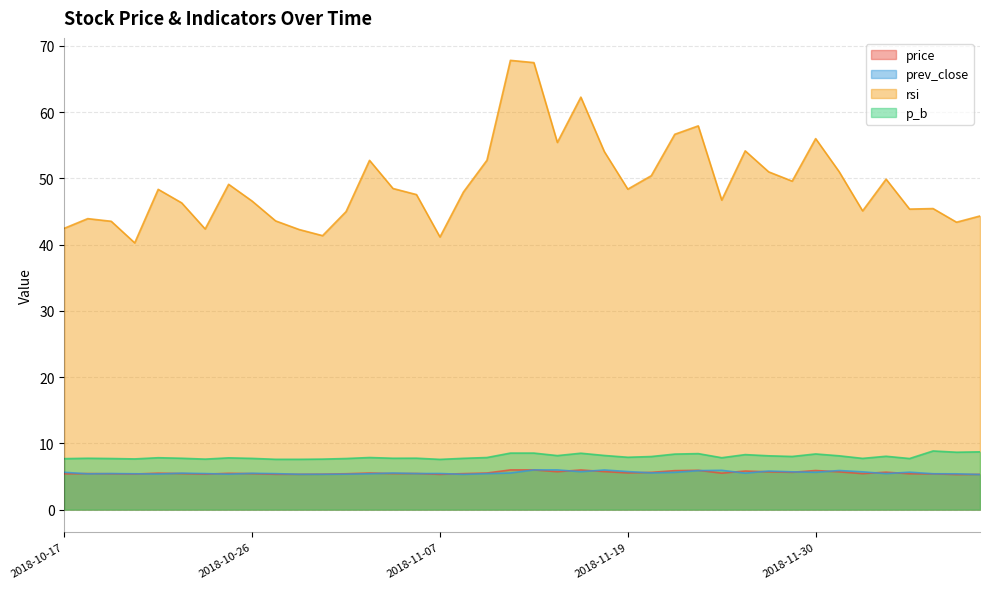

Is it true that rsi equals 49.1 at 2018-10-25?

True